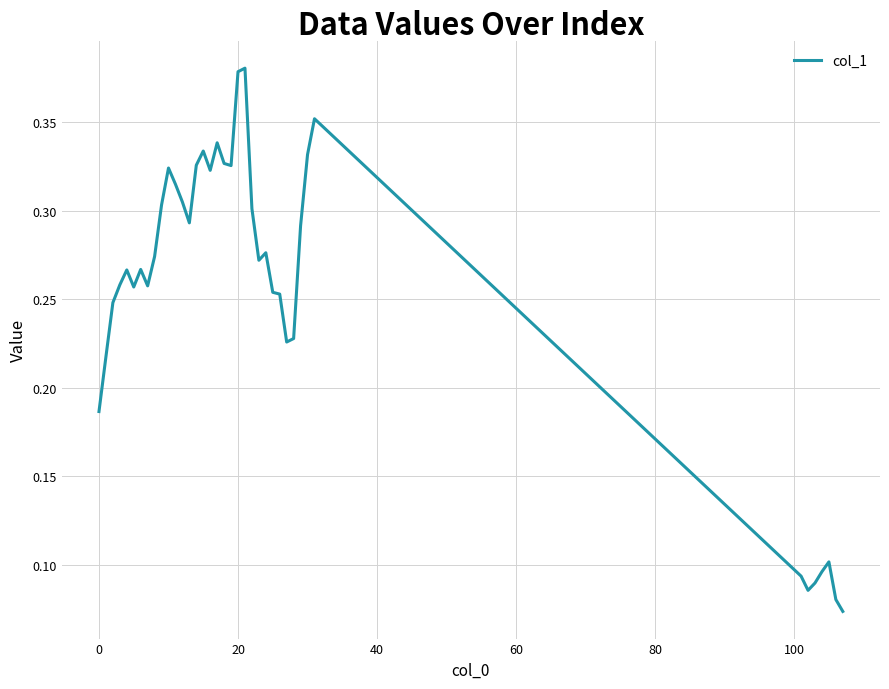

How many lines are shown in the chart?

1